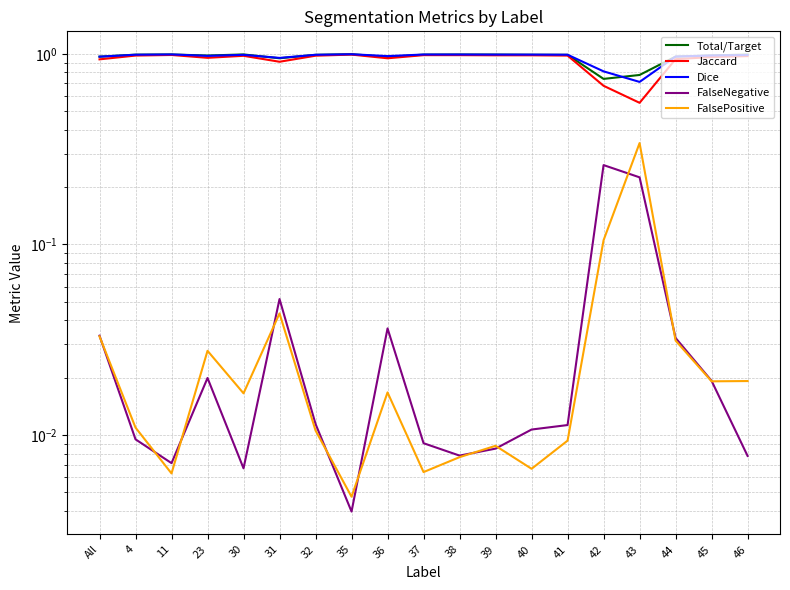

Reading right to left, what are all the values shown in this chart?

Total/Target: 46=1.0	45=1.0	44=1.0	43=0.8	42=0.7	41=1.0	40=1.0	39=1.0	38=1.0	37=1.0	36=1.0	35=1.0	32=1.0	31=0.9	30=1.0	23=1.0	11=1.0	4=1.0	All=1.0
Jaccard: 46=1.0	45=1.0	44=0.9	43=0.6	42=0.7	41=1.0	40=1.0	39=1.0	38=1.0	37=1.0	36=0.9	35=1.0	32=1.0	31=0.9	30=1.0	23=1.0	11=1.0	4=1.0	All=0.9
Dice: 46=1.0	45=1.0	44=1.0	43=0.7	42=0.8	41=1.0	40=1.0	39=1.0	38=1.0	37=1.0	36=1.0	35=1.0	32=1.0	31=1.0	30=1.0	23=1.0	11=1.0	4=1.0	All=1.0
FalseNegative: 46=0.0	45=0.0	44=0.0	43=0.2	42=0.3	41=0.0	40=0.0	39=0.0	38=0.0	37=0.0	36=0.0	35=0.0	32=0.0	31=0.1	30=0.0	23=0.0	11=0.0	4=0.0	All=0.0
FalsePositive: 46=0.0	45=0.0	44=0.0	43=0.3	42=0.1	41=0.0	40=0.0	39=0.0	38=0.0	37=0.0	36=0.0	35=0.0	32=0.0	31=0.0	30=0.0	23=0.0	11=0.0	4=0.0	All=0.0